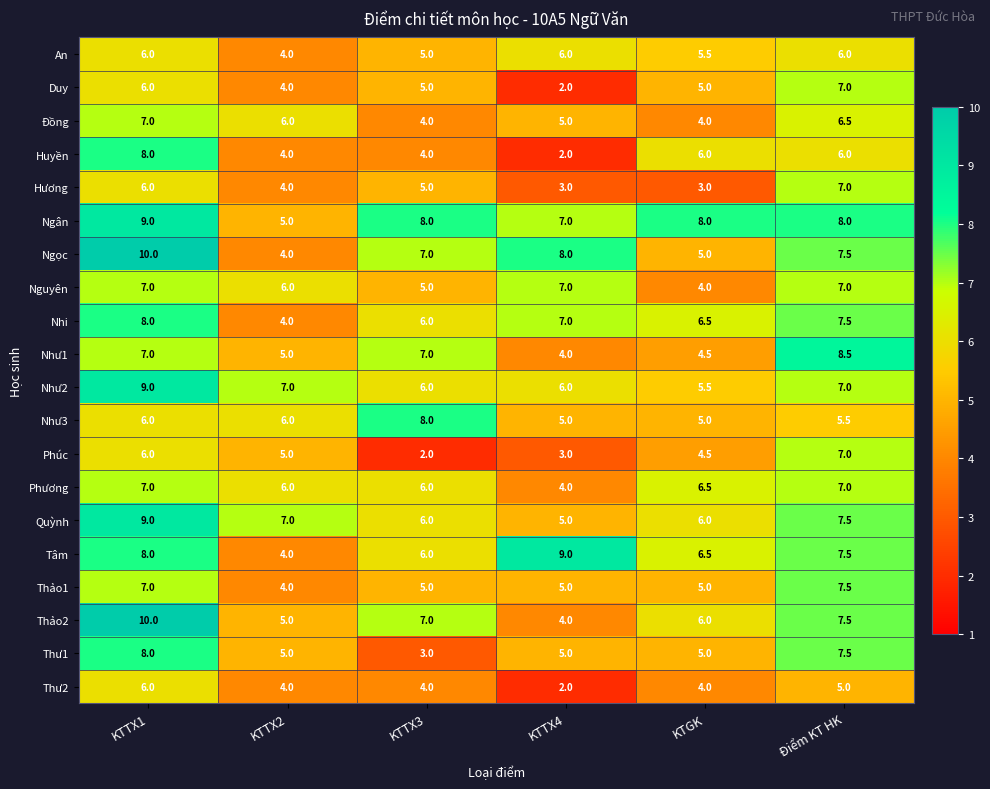

Which category has the highest value across all series?

KTTX1